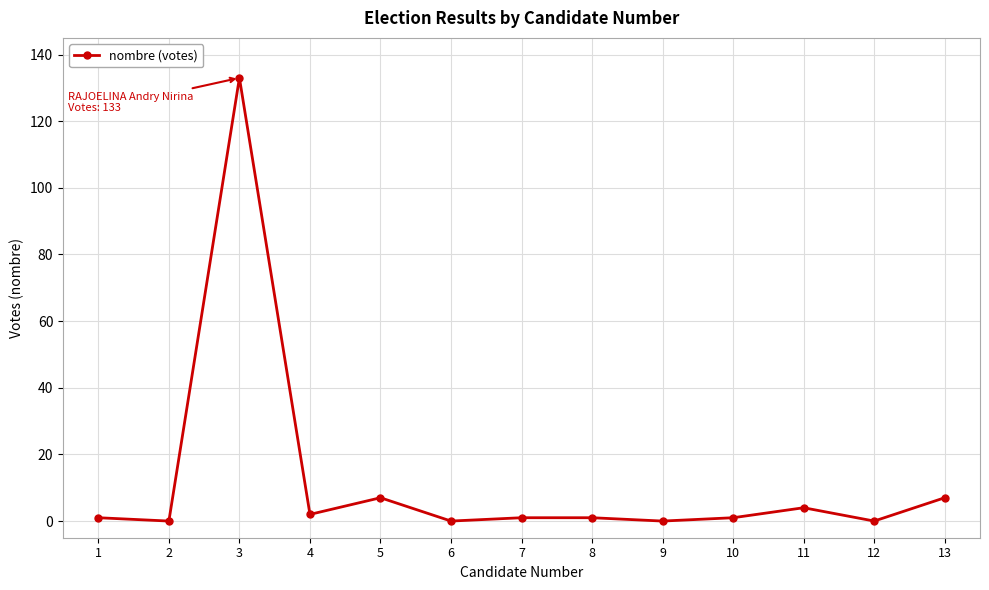

At which category does the chart reach its peak across all series?

3